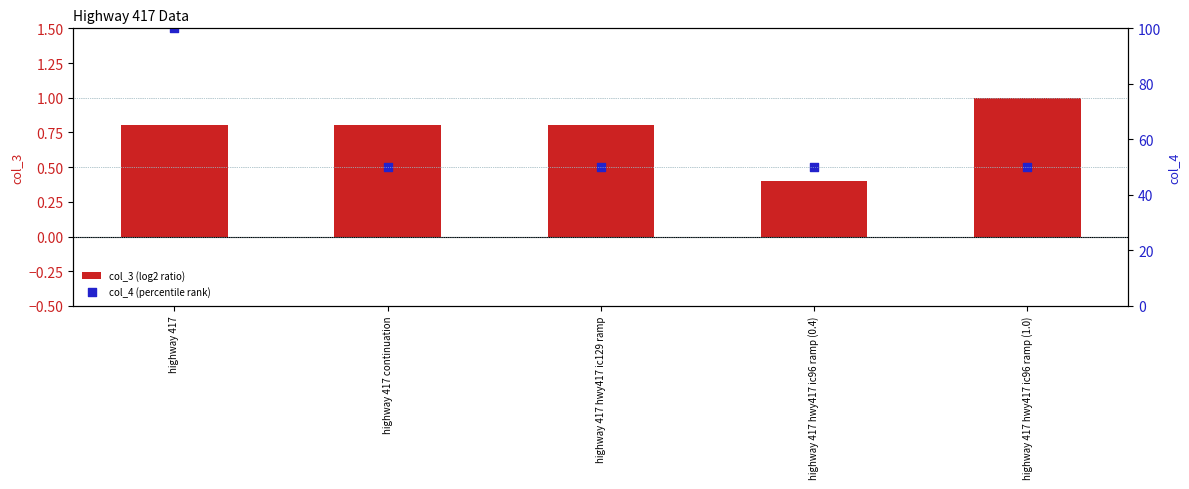

Which series has the largest total across all categories?

col_4 (percentile rank)